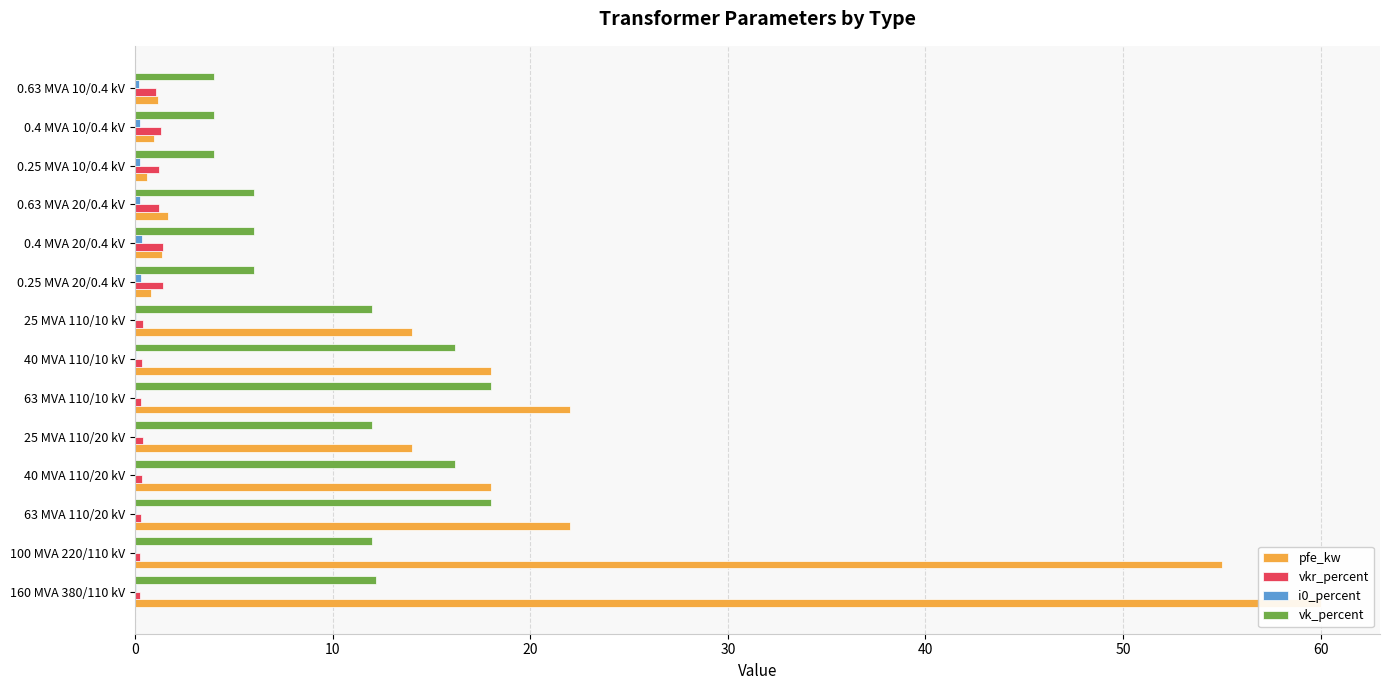

Which series has the largest range (max minus min)?

pfe_kw